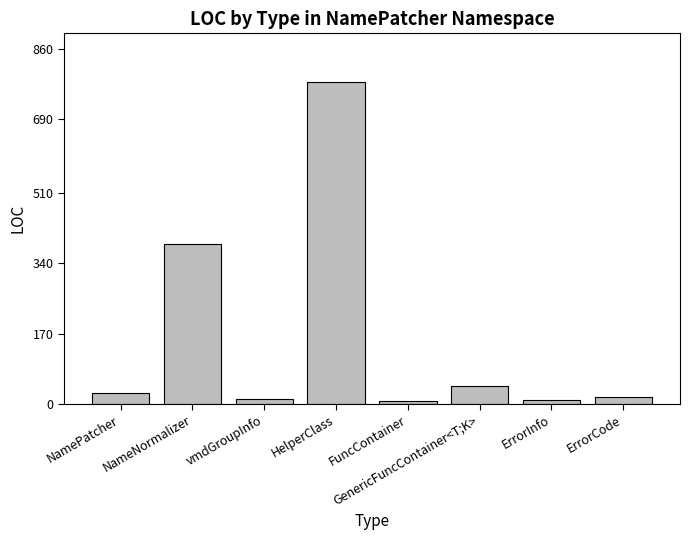

What is the greatest value displayed?

780